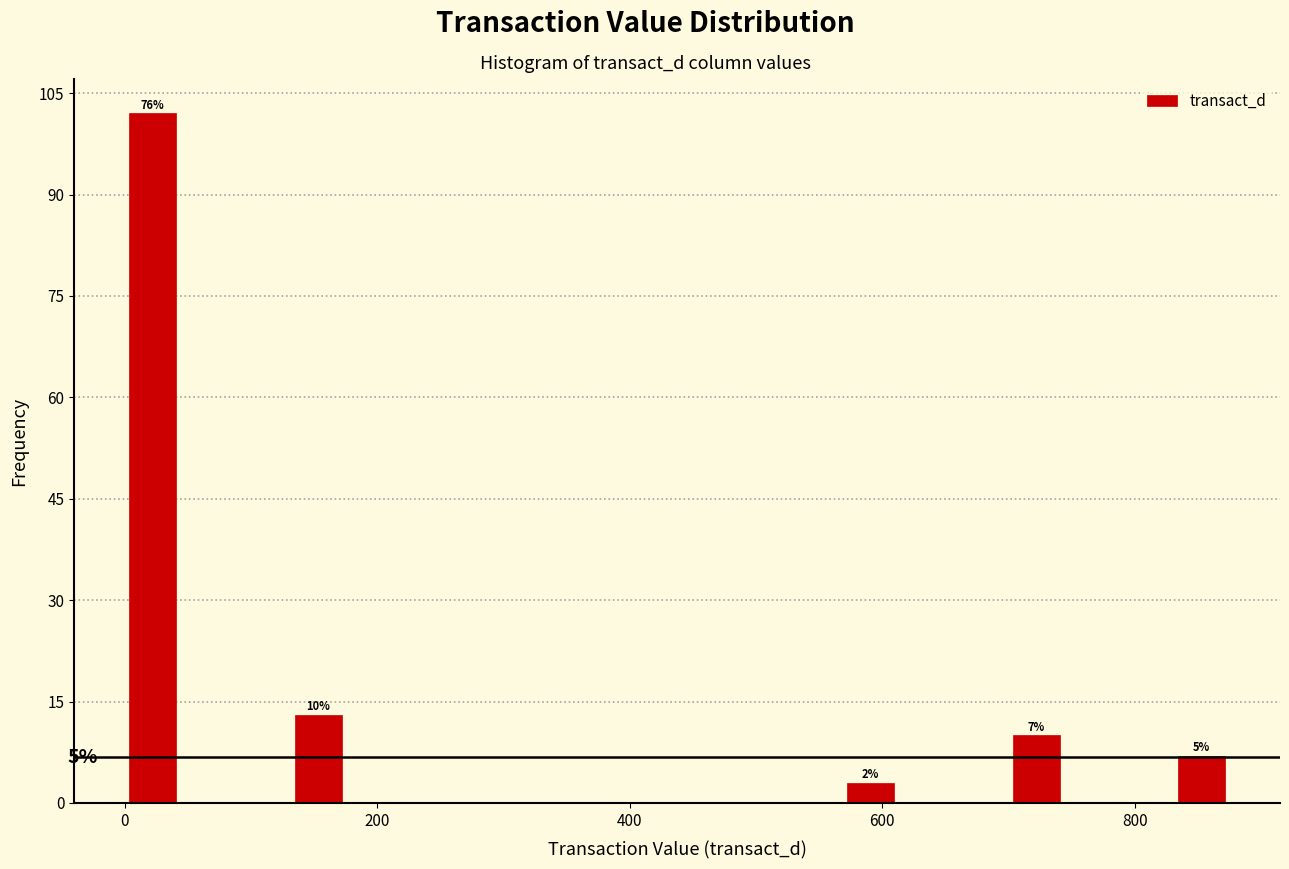

Around what value on the x-axis is the tallest bar? Give the approximate position of its centre, as read against the axis.

20